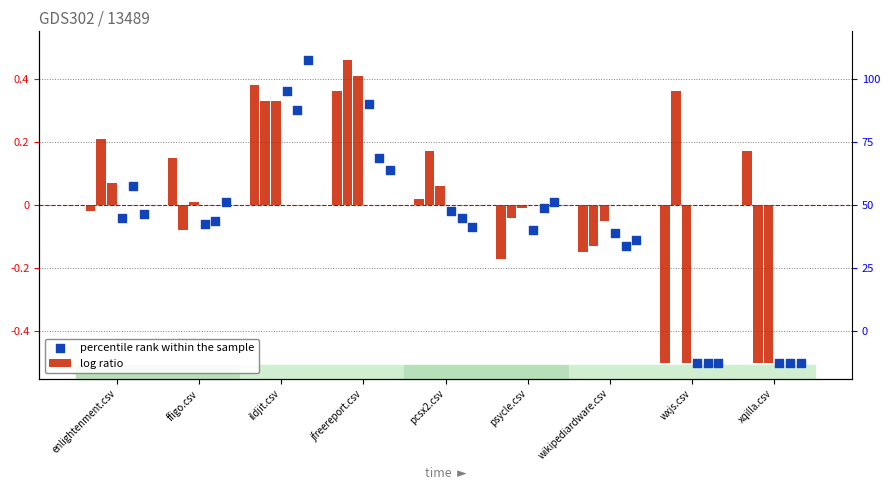

Which series contains the highest Y value?

log ratio